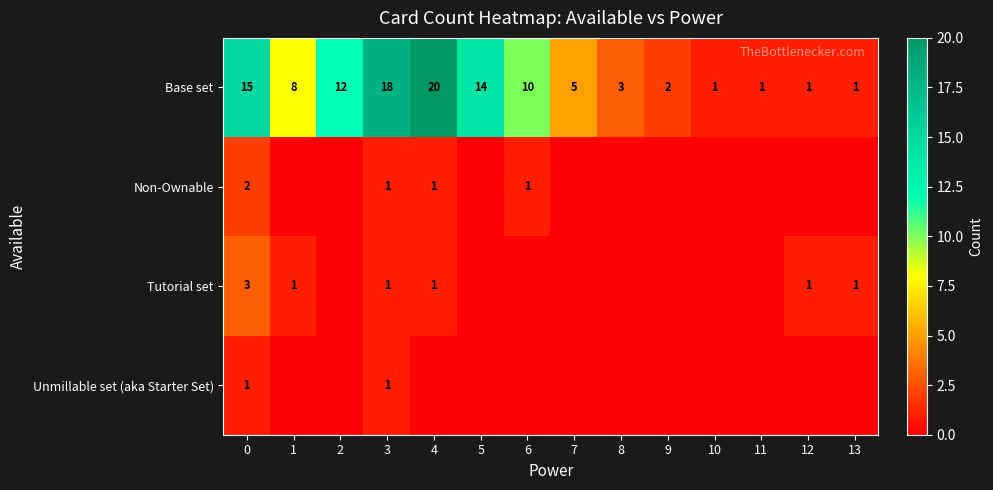

Is it true that Base set equals 18 at 3?

True